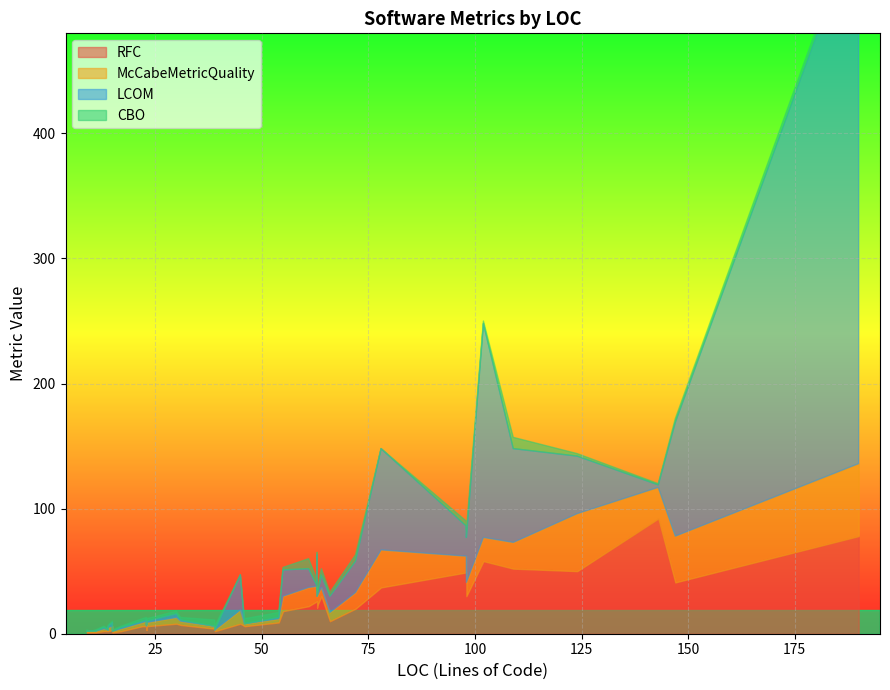

True or false: CBO has more than 2 interior local peaks.

True